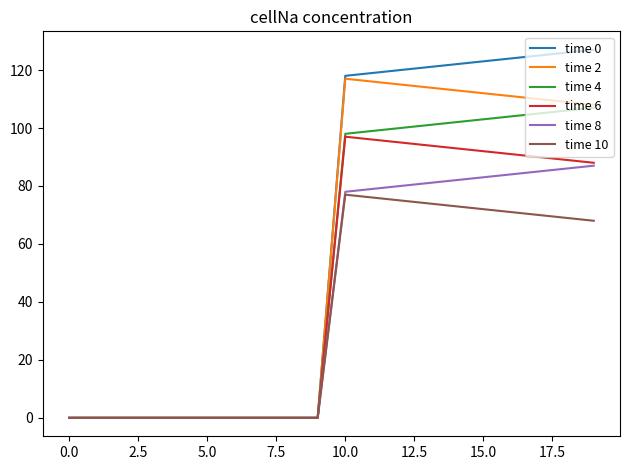

Reading left to right, list all the values displayed in this chart.

time 0: 0.0	0.0	0.0	0.0	0.0	0.0	0.0	0.0	0.0	0.0	118.0	119.0	120.0	121.0	122.0	123.0	124.0	125.0	126.0	127.0
time 2: 0.0	0.0	0.0	0.0	0.0	0.0	0.0	0.0	0.0	0.0	117.0	116.0	115.0	114.0	113.0	112.0	111.0	110.0	109.0	108.0
time 4: 0.0	0.0	0.0	0.0	0.0	0.0	0.0	0.0	0.0	0.0	98.0	99.0	100.0	101.0	102.0	103.0	104.0	105.0	106.0	107.0
time 6: 0.0	0.0	0.0	0.0	0.0	0.0	0.0	0.0	0.0	0.0	97.0	96.0	95.0	94.0	93.0	92.0	91.0	90.0	89.0	88.0
time 8: 0.0	0.0	0.0	0.0	0.0	0.0	0.0	0.0	0.0	0.0	78.0	79.0	80.0	81.0	82.0	83.0	84.0	85.0	86.0	87.0
time 10: 0.0	0.0	0.0	0.0	0.0	0.0	0.0	0.0	0.0	0.0	77.0	76.0	75.0	74.0	73.0	72.0	71.0	70.0	69.0	68.0